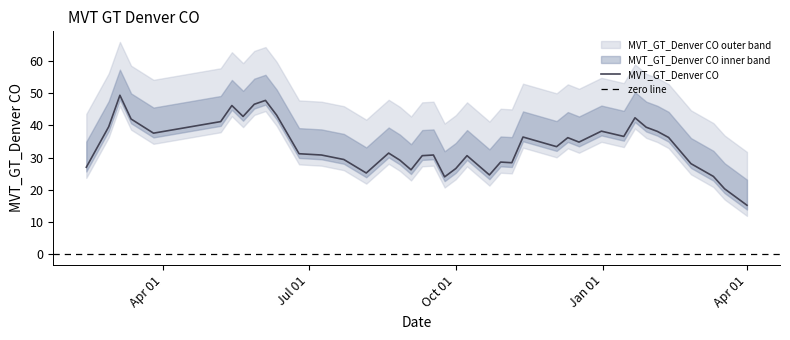

Between 2017-10-08 and 2017-06-11, which is larger?

2017-06-11